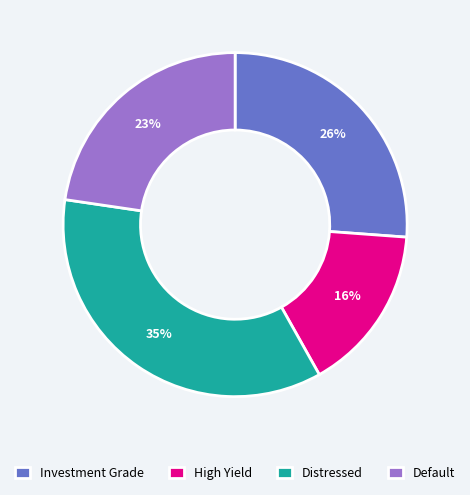

Is it true that Investment Grade is 33% of the pie?

False